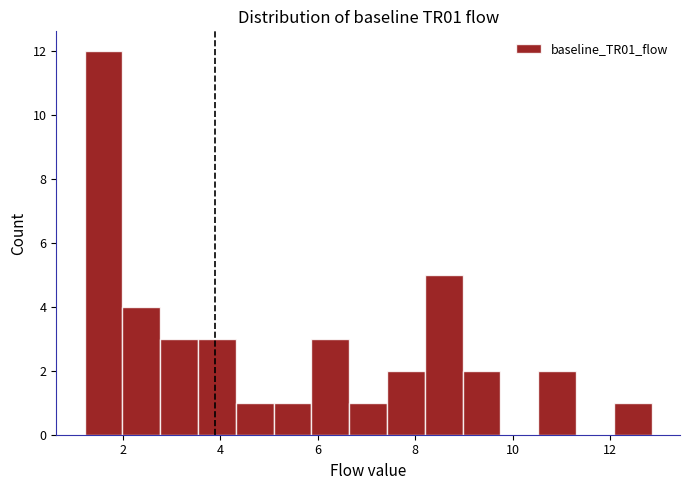

Around what value on the x-axis is the tallest bar? Give the approximate position of its centre, as read against the axis.

1.6